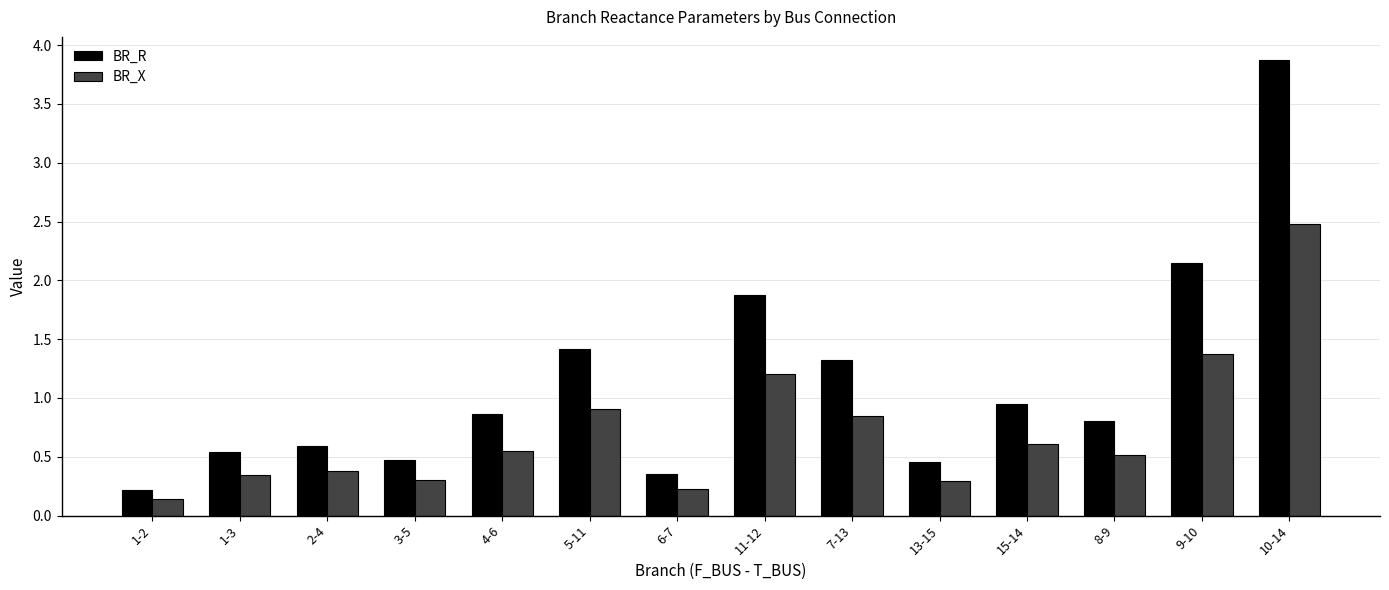

The value of BR_R at 13-15 is 0.2. True or false?

False